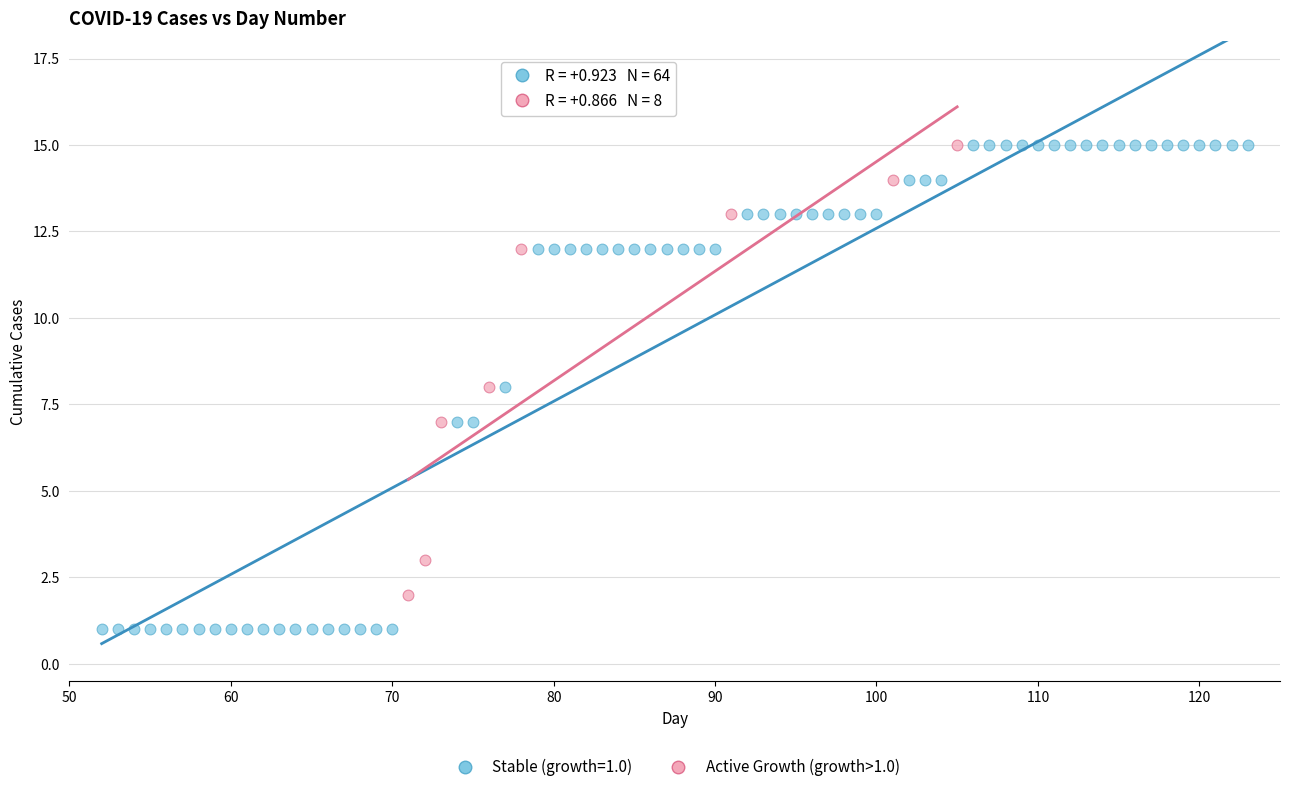

Which series reaches the minimum Y coordinate?

Stable (growth=1.0)